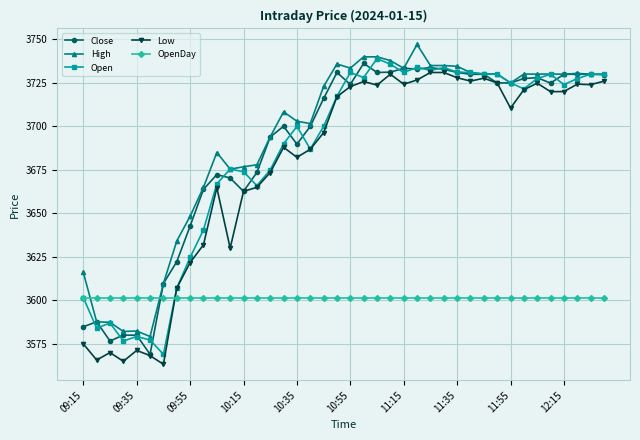

True or false: Low has more than 0 points higher than both neighbors.

True